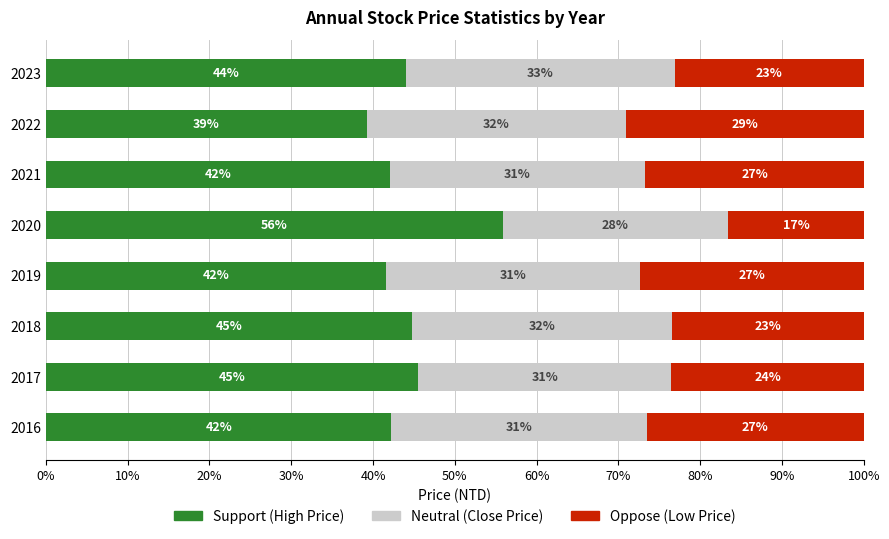

What is the total value across all series at 2019?

100.0